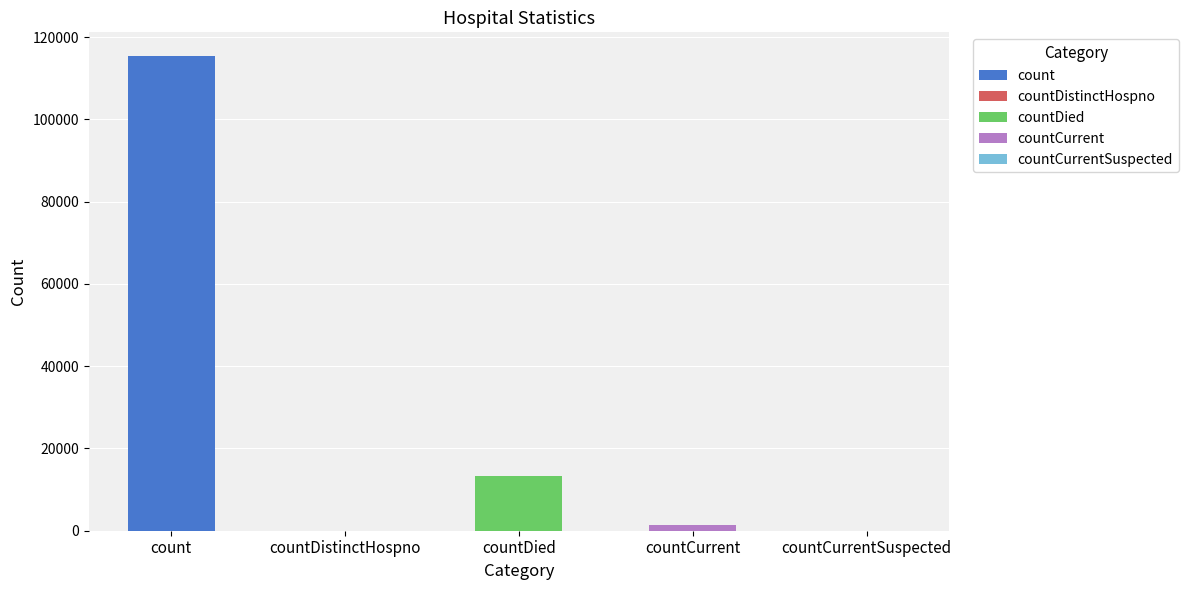

What is the value of the 3rd bar from the left?

13343